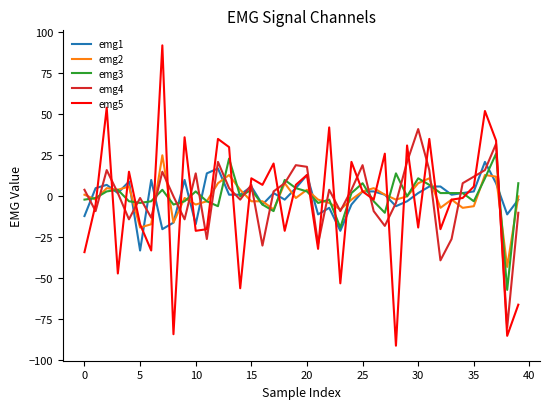

Which series has the widest spread of values?

emg5